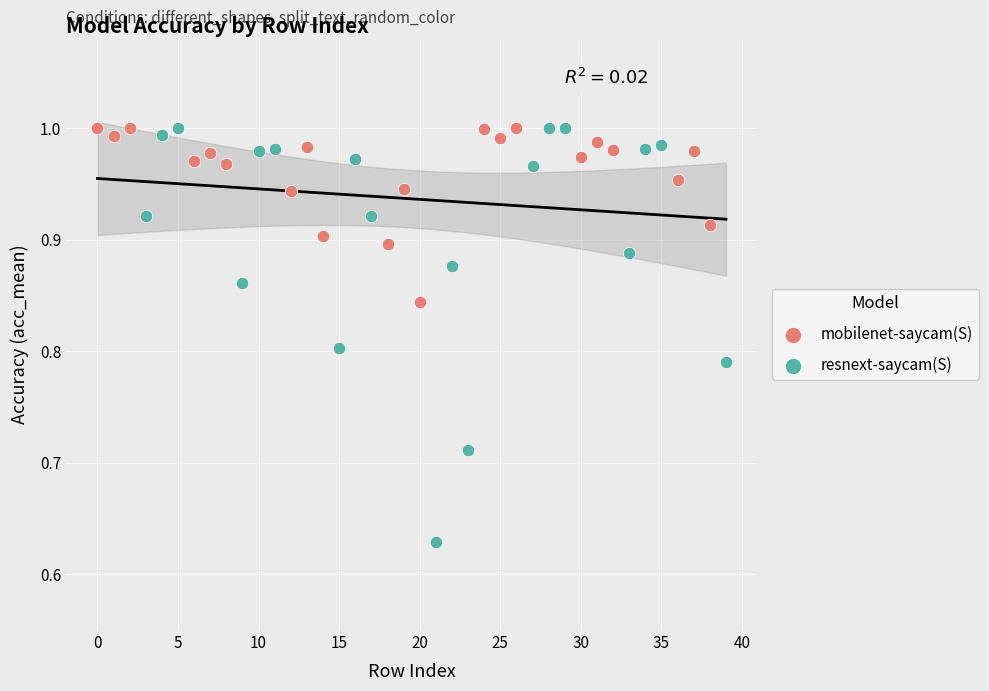

Which series has the largest Y range (max minus min)?

resnext-saycam(S)